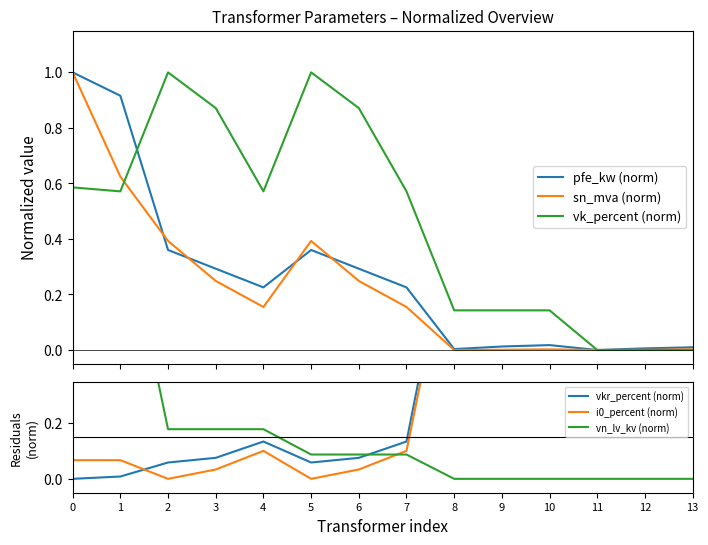

Between 11 and 2, which is larger?

2